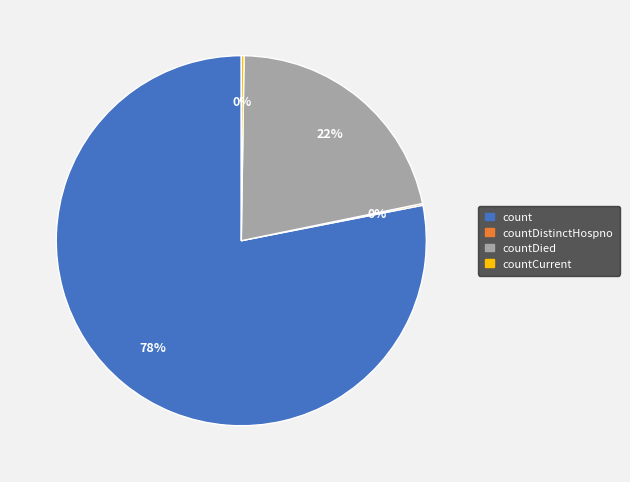

Which slice represents more than half of the pie?

count